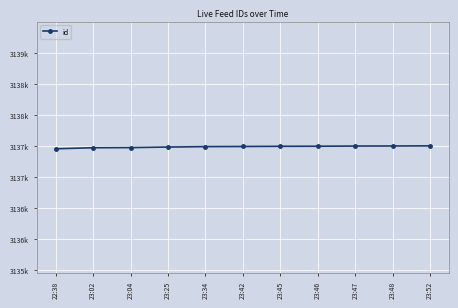

Between 23:45 and 23:48, which is larger?

23:48